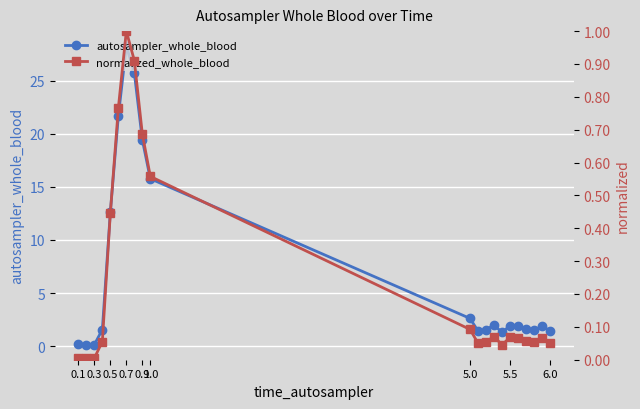

True or false: autosampler_whole_blood has more than 0 points higher than both neighbors.

True